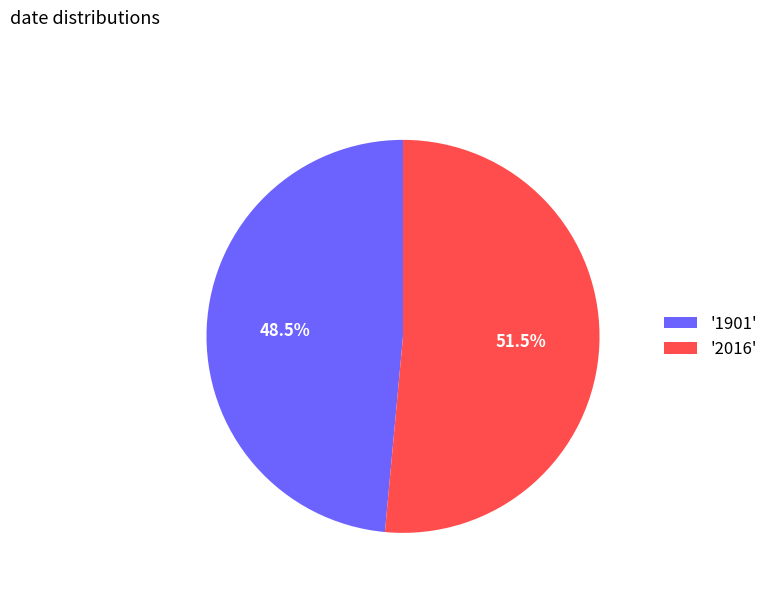

Approximately how many times larger is the value at '1901' compared to '2016'?

0.9